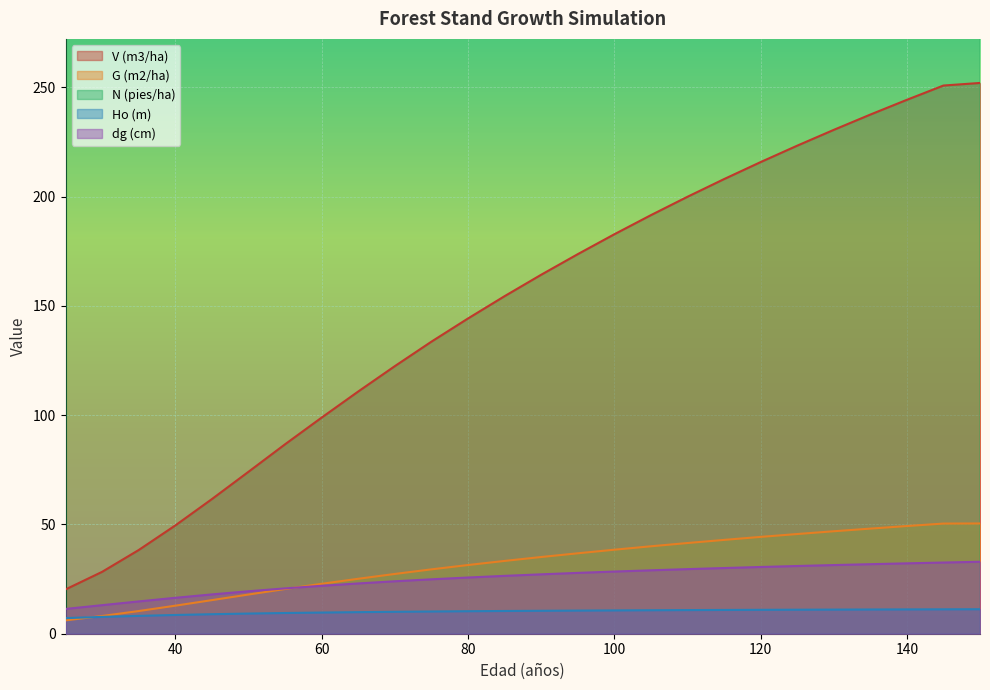

Reading left to right, list all the values displayed in this chart.

V (m3/ha): 25=20.3	30=28.3	35=38.3	40=49.5	45=61.6	50=74.1	55=86.7	60=98.9	65=110.8	70=122.4	75=133.6	80=144.2	85=154.4	90=164.2	95=173.7	100=182.8	105=191.5	110=199.9	115=208.0	120=215.8	125=223.3	130=230.6	135=237.6	140=244.3	145=250.9	150=252.1
G (m2/ha): 25=6.1	30=8.1	35=10.4	40=12.8	45=15.4	50=17.9	55=20.4	60=22.8	65=25.1	70=27.4	75=29.4	80=31.4	85=33.3	90=35.1	95=36.8	100=38.4	105=40.0	110=41.5	115=42.9	120=44.3	125=45.6	130=46.9	135=48.1	140=49.3	145=50.4	150=50.5
N (pies/ha): 25=604.8	30=604.8	35=604.8	40=604.8	45=604.8	50=604.8	55=604.8	60=604.8	65=604.8	70=604.8	75=604.8	80=604.8	85=604.8	90=604.8	95=604.8	100=604.8	105=604.8	110=604.8	115=604.8	120=604.8	125=604.8	130=604.8	135=604.8	140=604.8	145=604.8	150=592.7
Ho (m): 25=7.2	30=7.7	35=8.2	40=8.6	45=8.9	50=9.2	55=9.5	60=9.7	65=9.9	70=10.0	75=10.2	80=10.3	85=10.4	90=10.5	95=10.6	100=10.7	105=10.8	110=10.8	115=10.9	120=10.9	125=11.0	130=11.0	135=11.1	140=11.1	145=11.2	150=11.2
dg (cm): 25=11.3	30=13.1	35=14.8	40=16.4	45=18.0	50=19.4	55=20.8	60=21.9	65=23.0	70=24.0	75=24.9	80=25.7	85=26.5	90=27.2	95=27.8	100=28.4	105=29.0	110=29.6	115=30.1	120=30.5	125=31.0	130=31.4	135=31.8	140=32.2	145=32.6	150=32.9